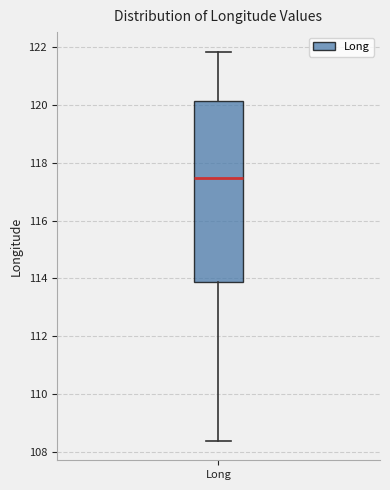

Transcribe this box plot: give where the median line is, the range the box spans, and where the two whiskers end, as read against the y-axis. The values are not printed on the chart, so give them approximately, as read against the axis.

median 117.4, box 113.8 to 120.2, whiskers 108.4 to 121.8